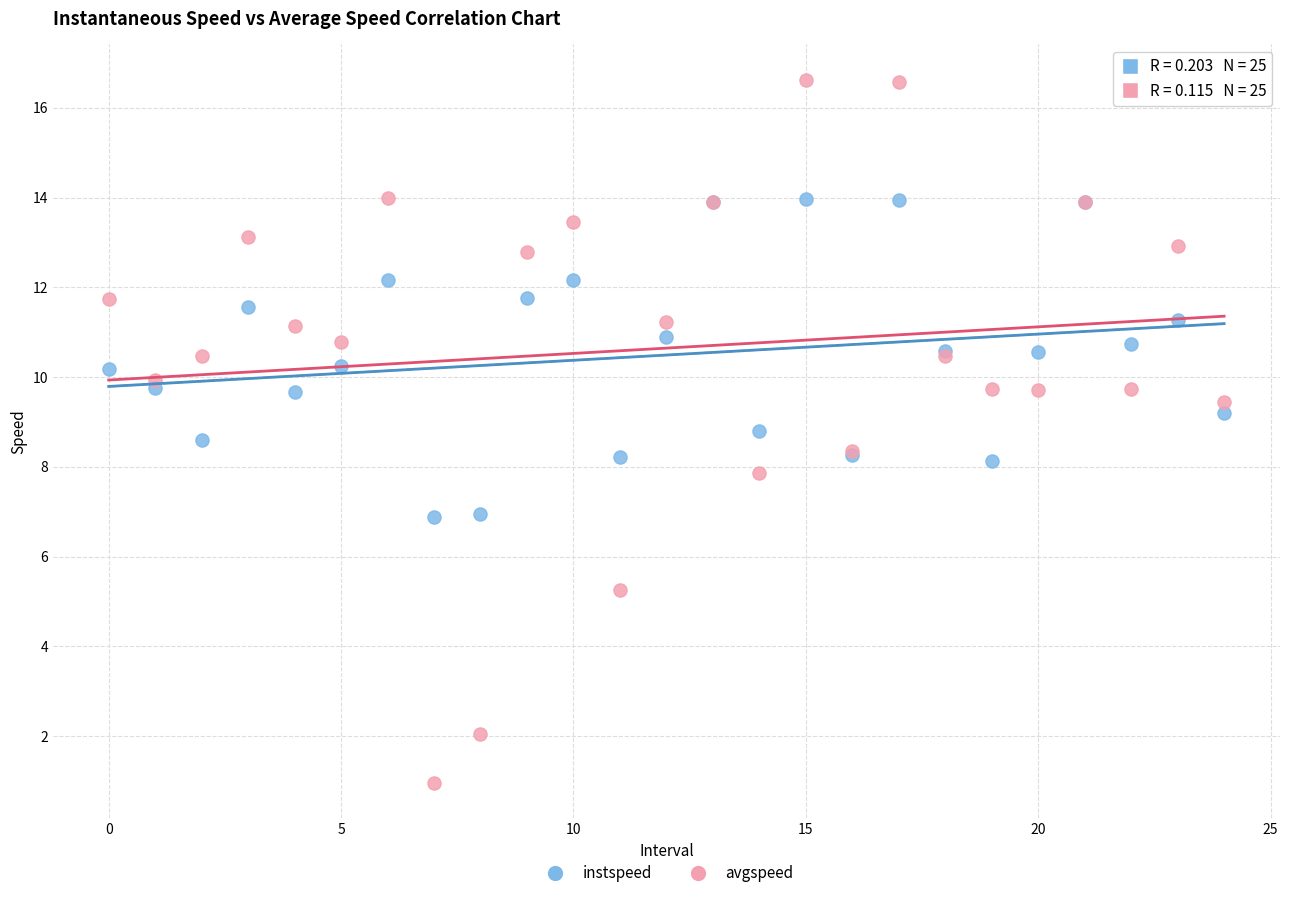

Which series reaches the maximum Y coordinate?

avgspeed